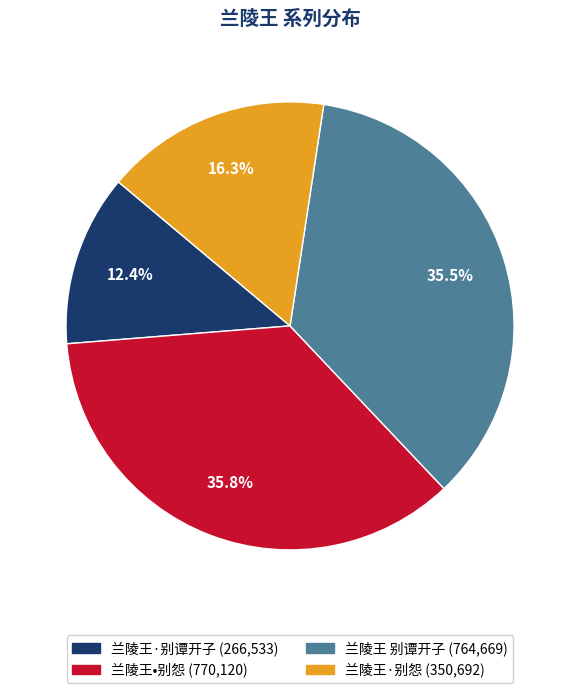

To the nearest percent, what portion does 兰陵王·别怨 represent?

16%